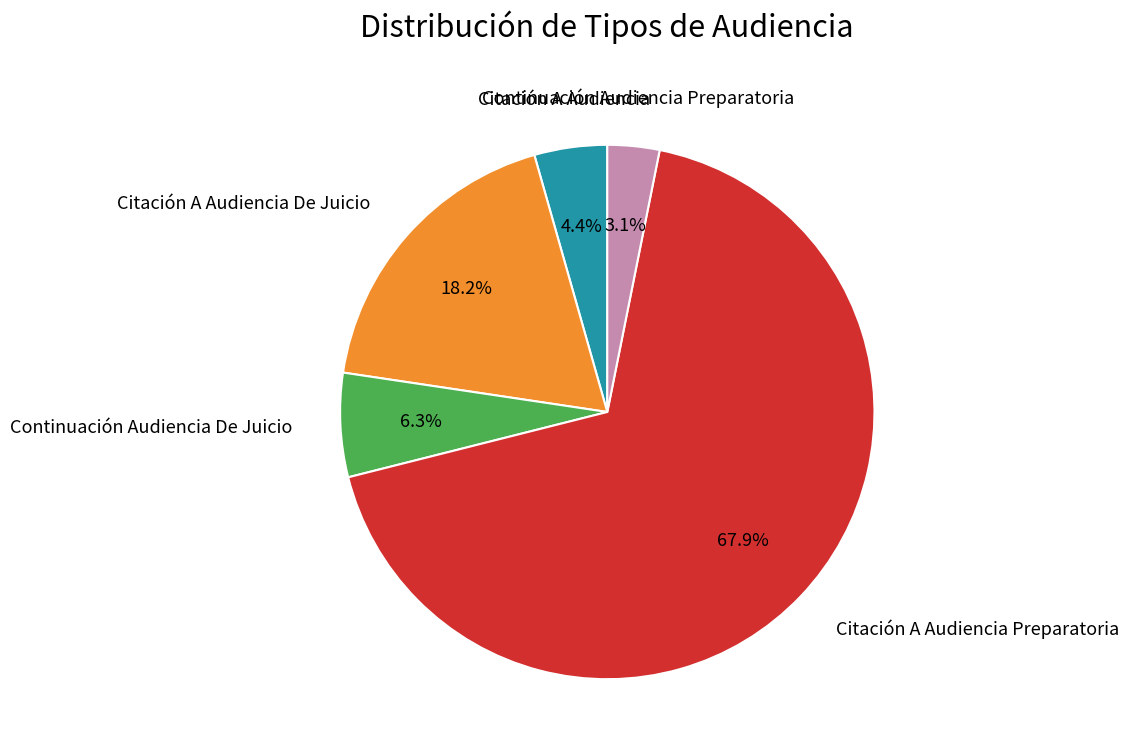

Is there a majority slice in this chart?

Yes